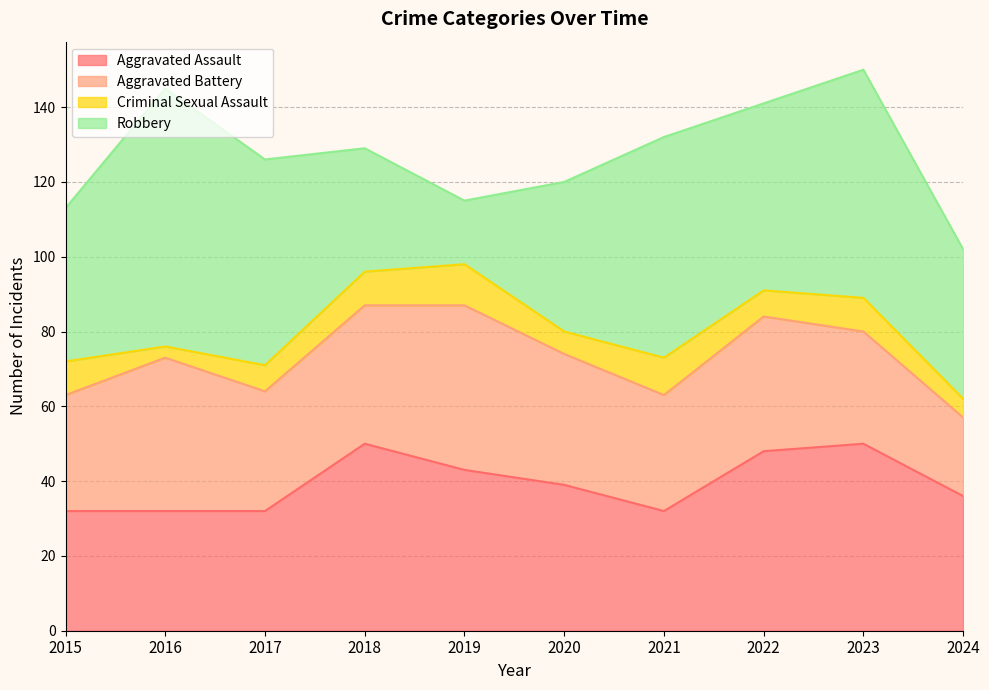

List the labels in order of Aggravated Battery value, largest first.

2019, 2016, 2018, 2022, 2020, 2017, 2015, 2021, 2023, 2024